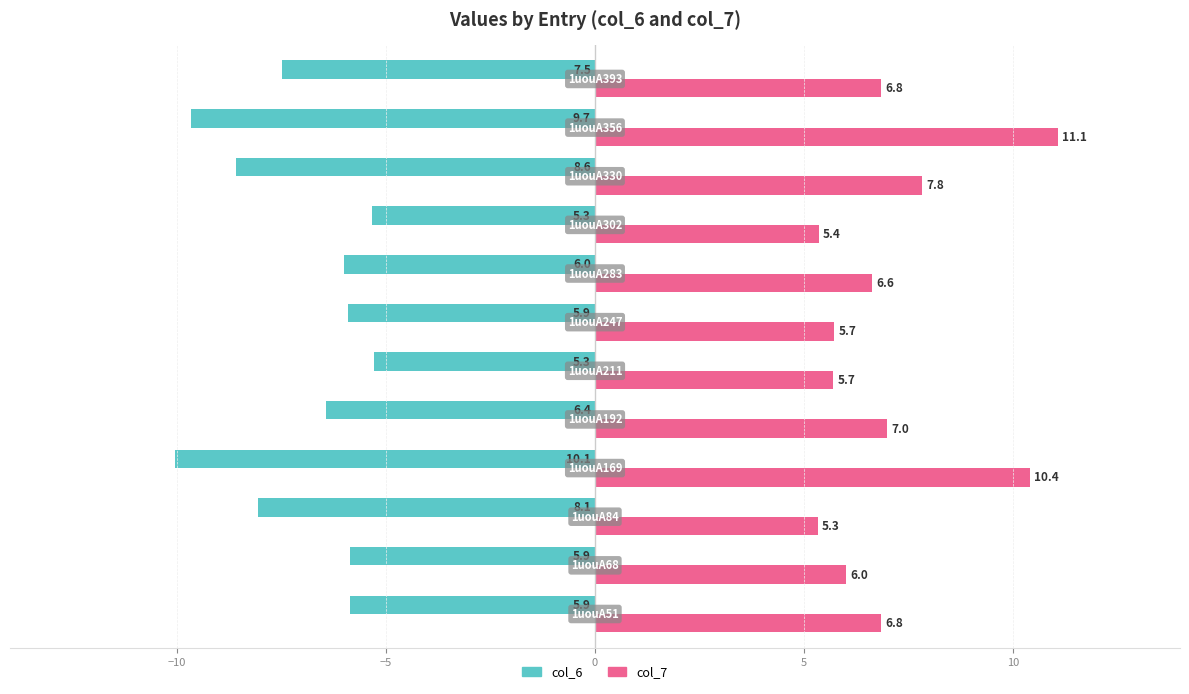

Rank the series by their maximum value, from highest to lowest.

col_7, col_6